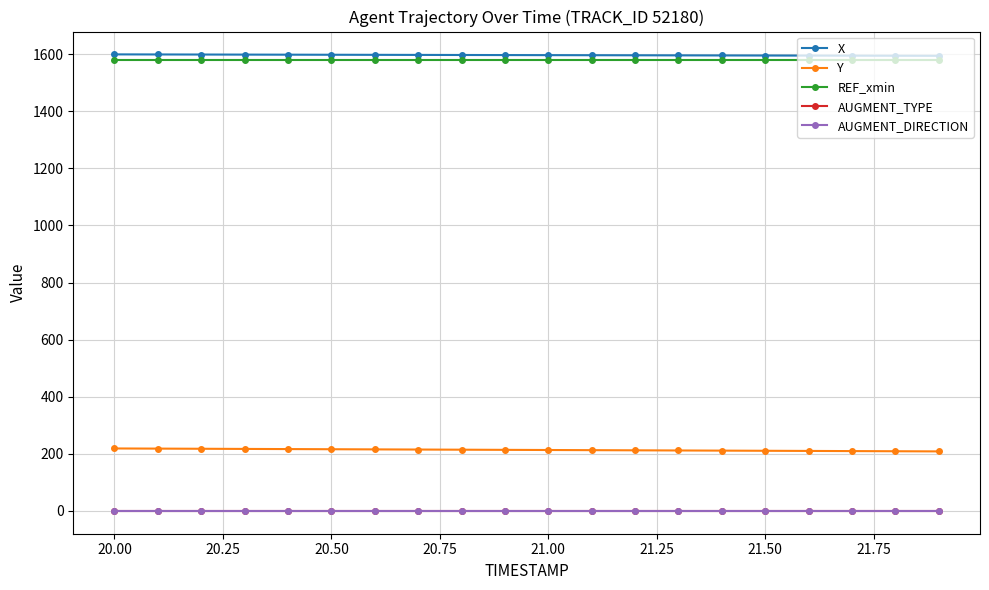

What is the value of the Y point at the 3rd from the left?

217.6